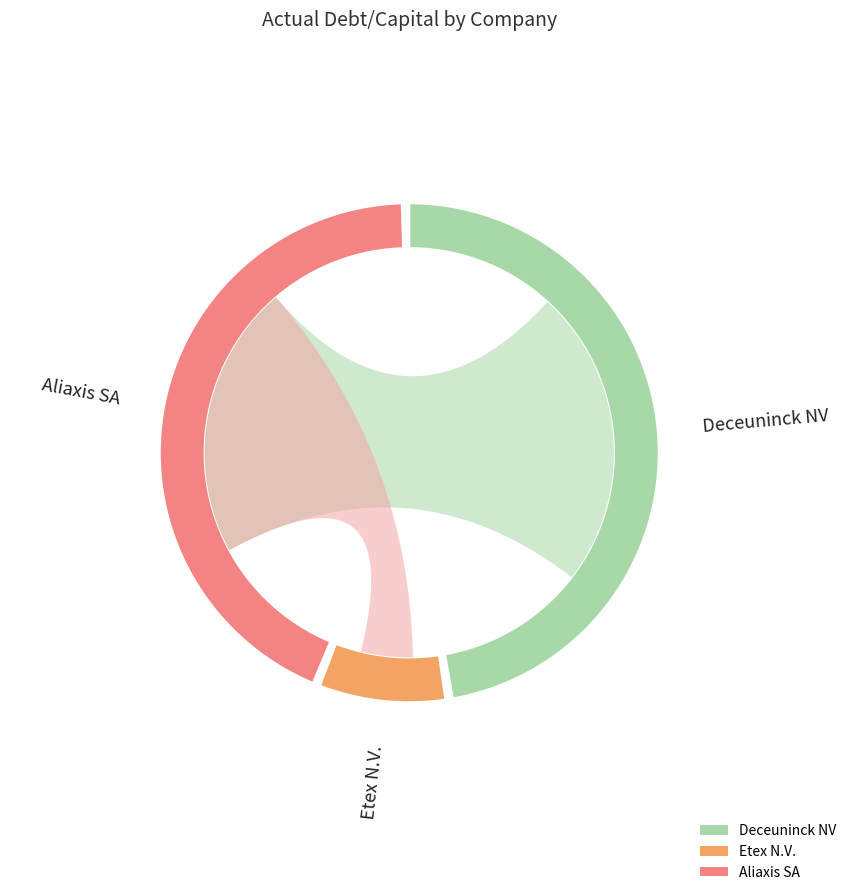

Is it true that Etex N.V. is 8% of the pie?

True